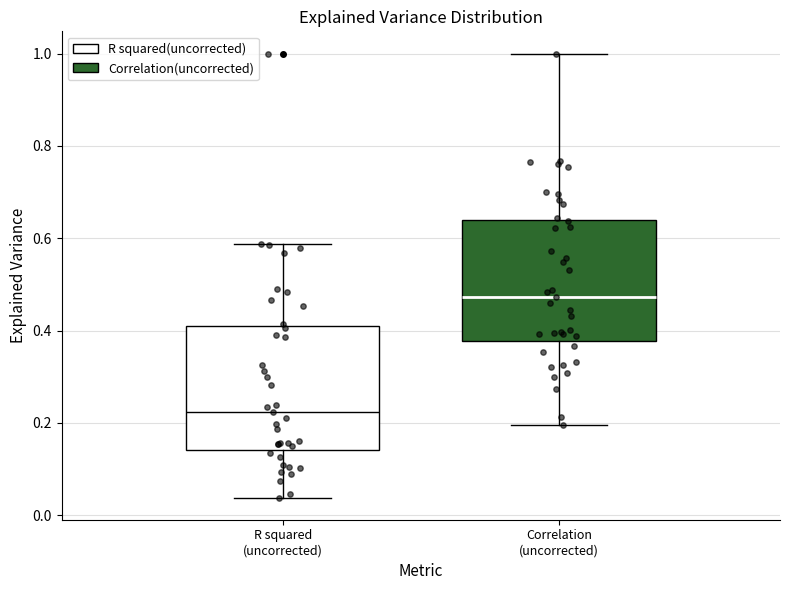

Reading left to right, read every box against the y-axis: the position of its median line, the range the box covers, and the ends of its whiskers. The values are not printed on the chart, so give them approximately, as read against the axis.

R squared (uncorrected): median 0.22, box 0.14 to 0.42, whiskers 0.04 to 0.58
Correlation (uncorrected): median 0.48, box 0.38 to 0.64, whiskers 0.20 to 1.00